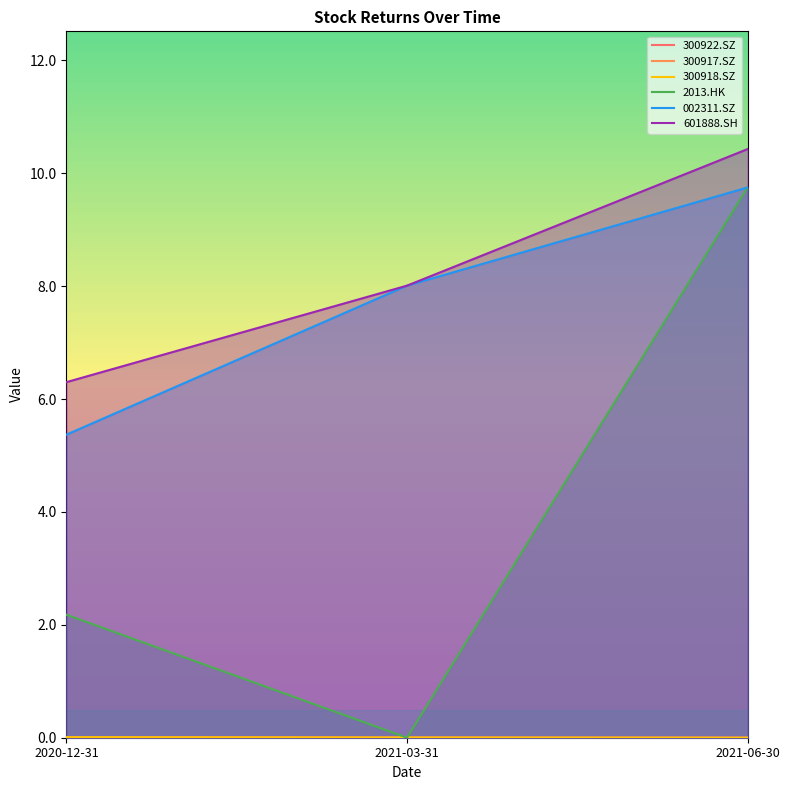

Is it true that 601888.SH equals 8.0 at 2021-03-31?

True